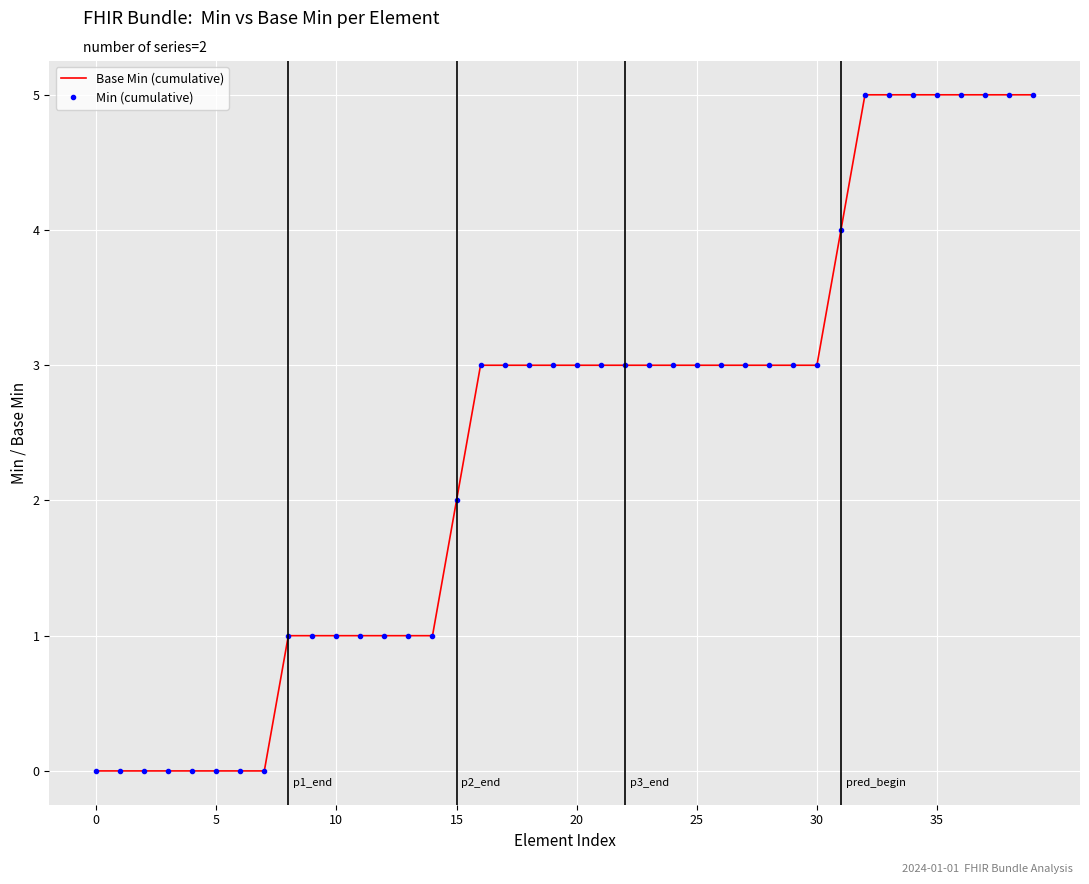

What is the average value of the Base Min (cumulative) series?

2